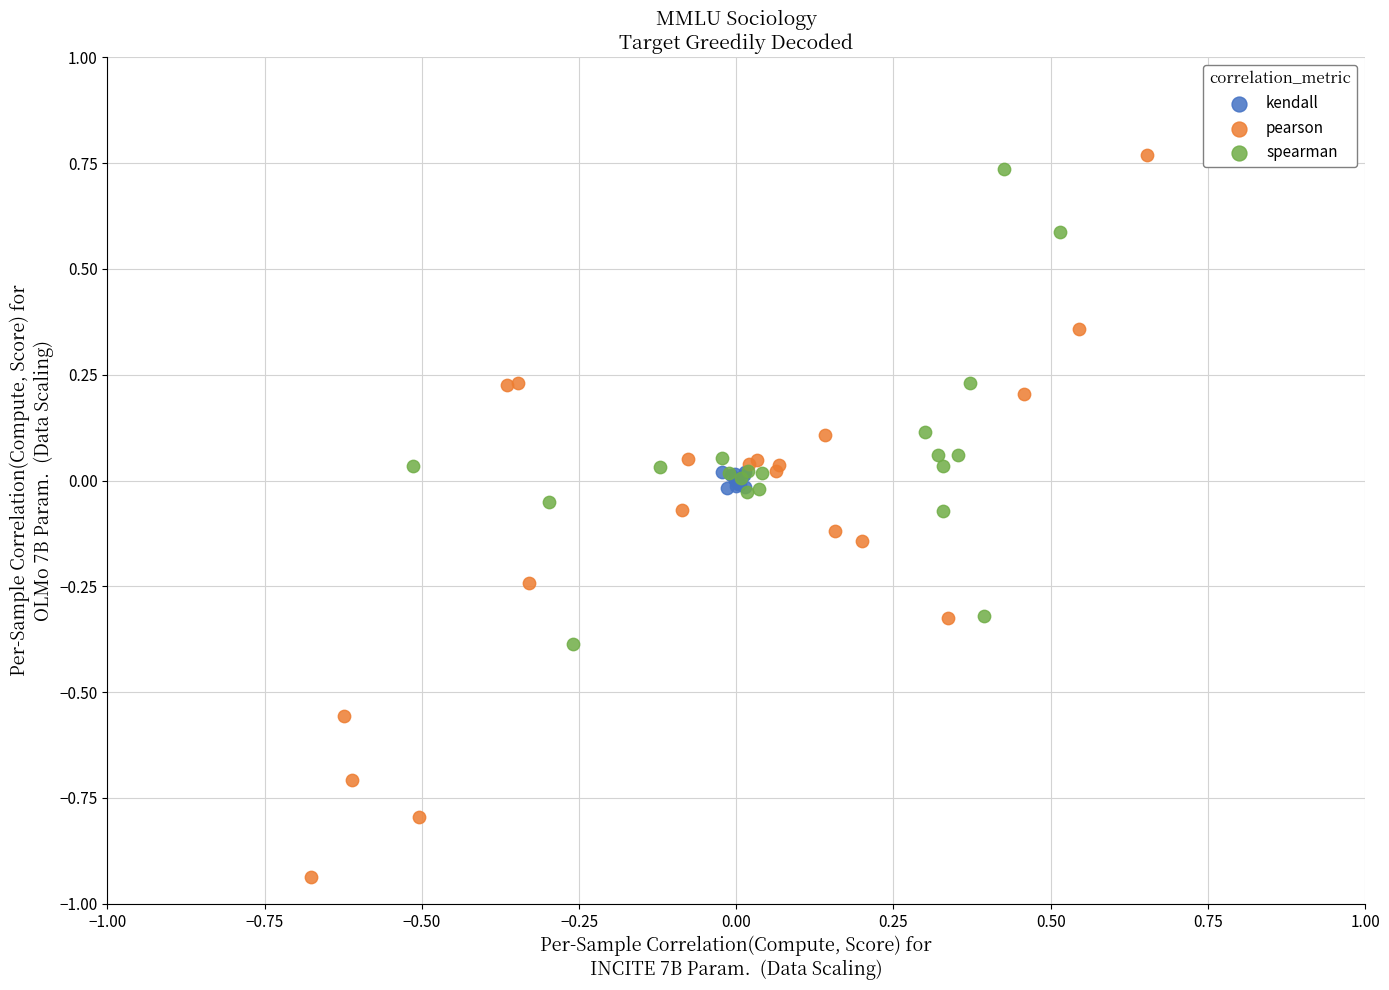

Which series contains the highest Y value?

pearson